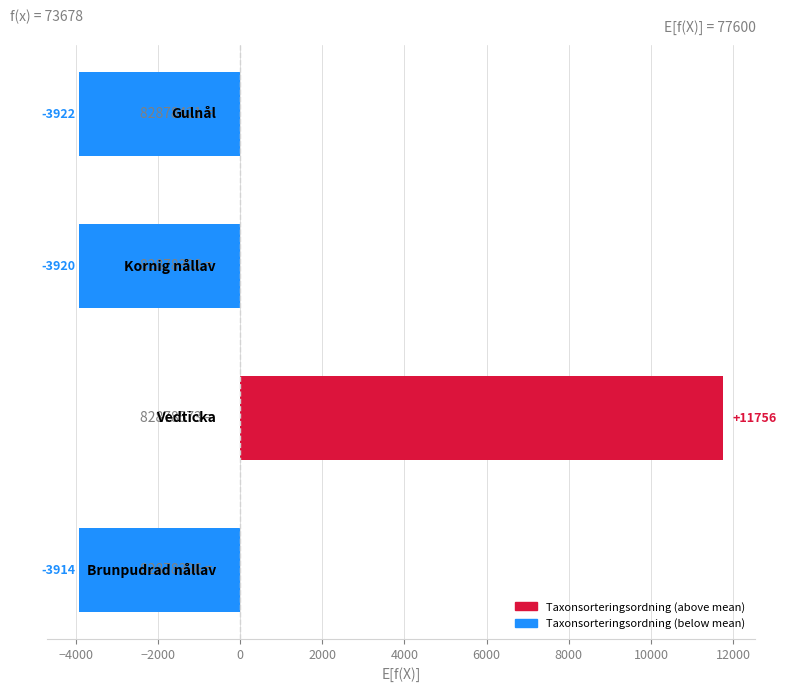

What is the greatest value displayed?

11756